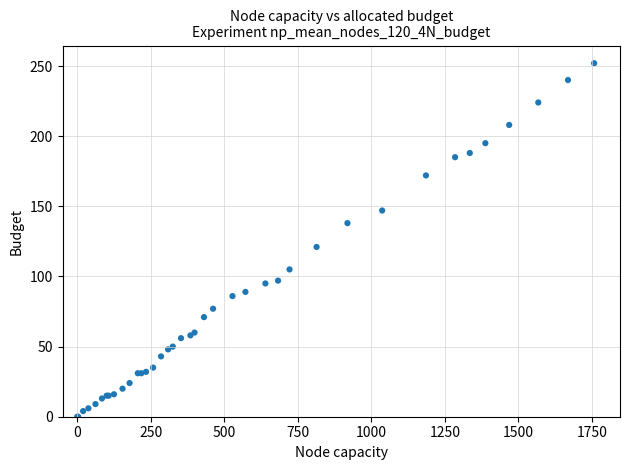

What Y value in the scatter plot is closest to 126?

121